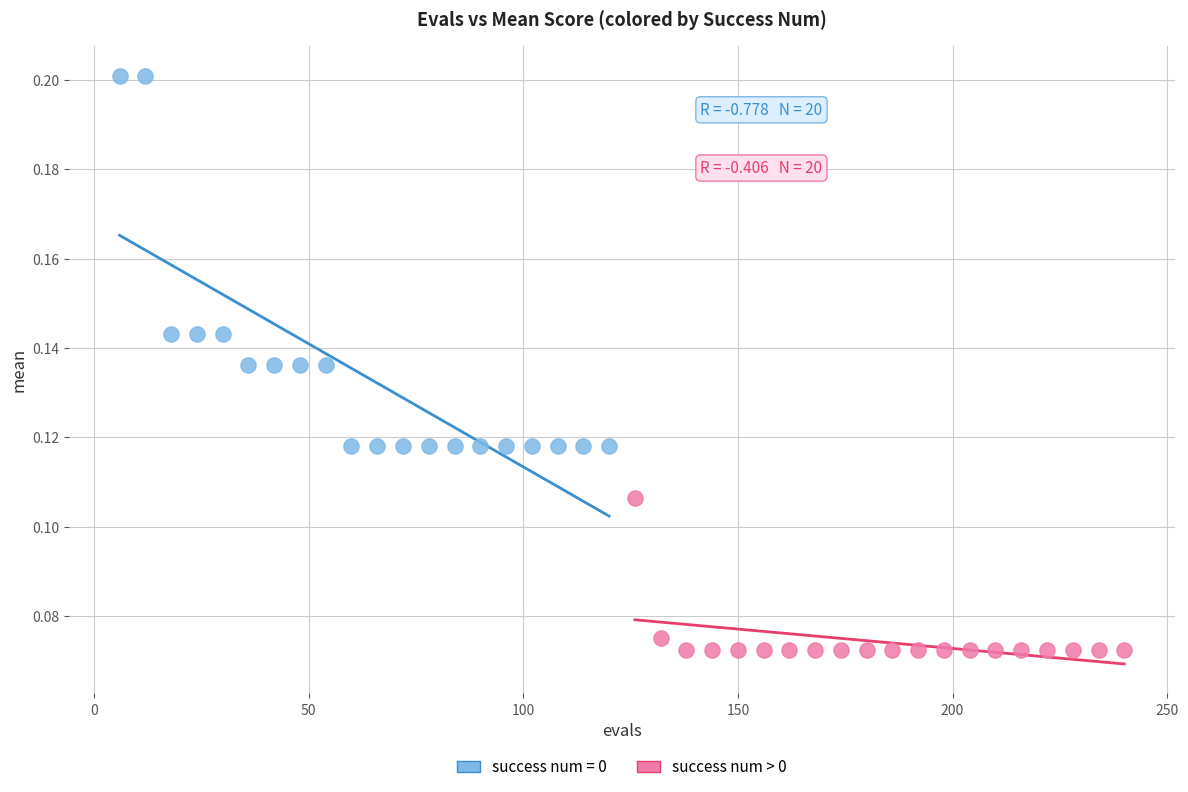

Which series contains the lowest Y value?

success num > 0